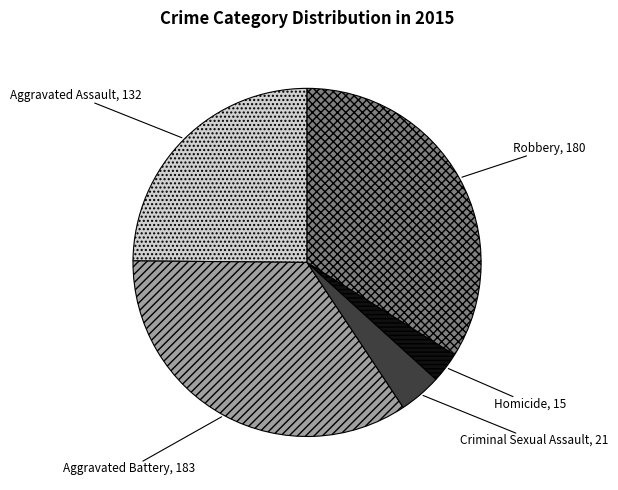

How many slices are in this pie chart?

5